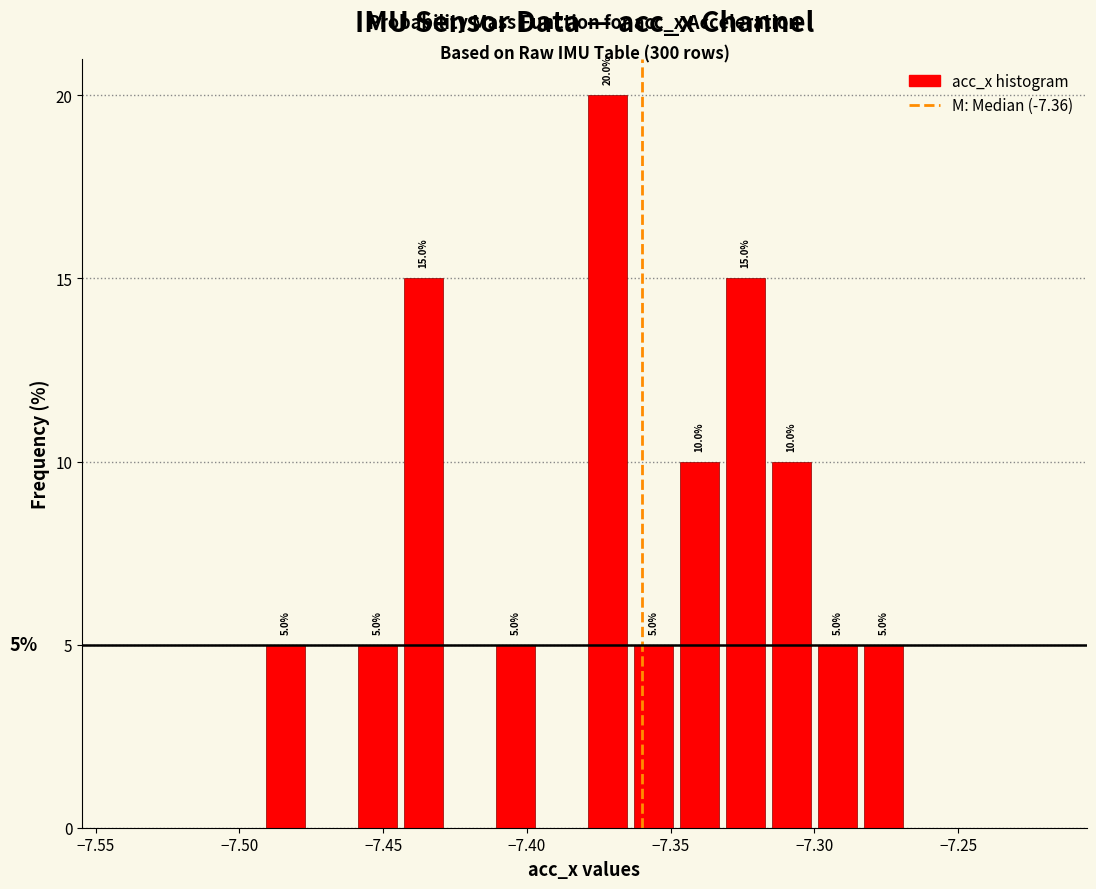

Around what value on the x-axis is the tallest bar? Give the approximate position of its centre, as read against the axis.

-7.370